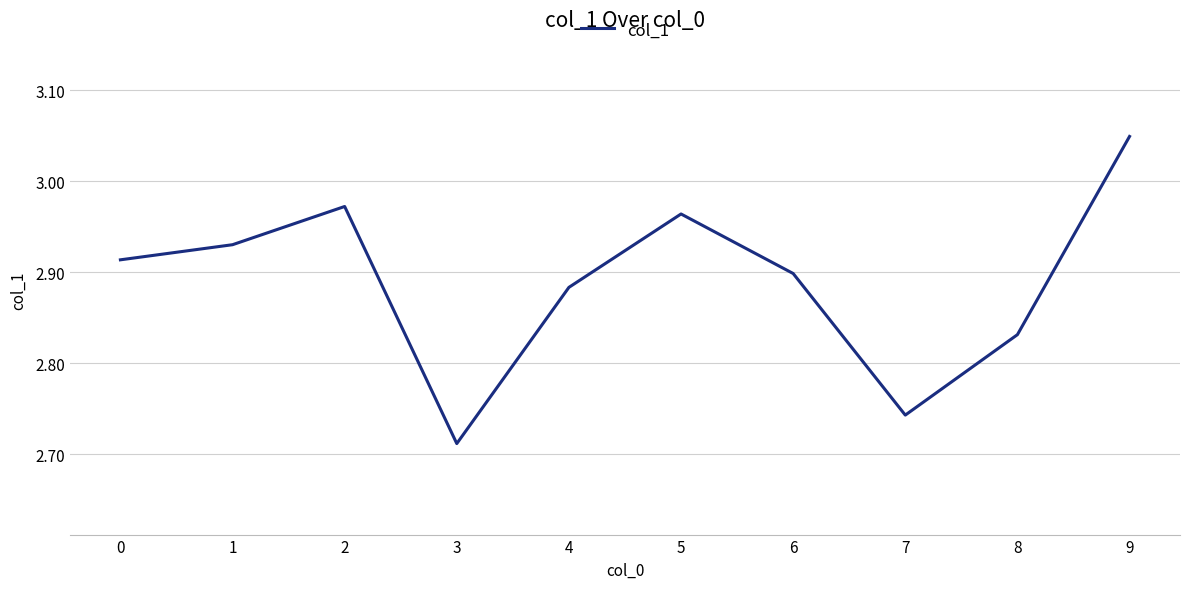

True or false: the data shows 2.9 at 1.

True